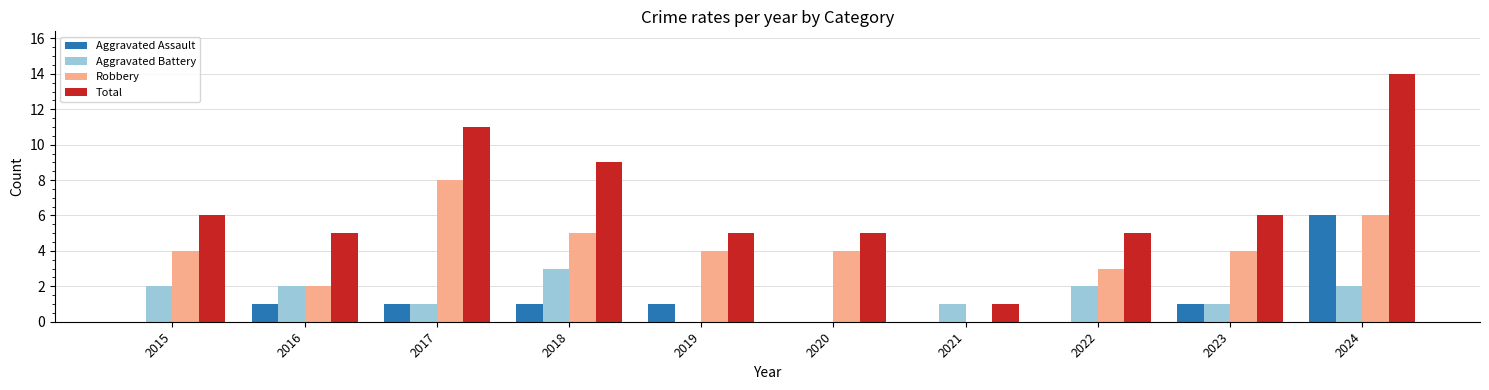

Reading left to right, what are all the values shown in this chart?

Aggravated Assault: 2015=0	2016=1	2017=1	2018=1	2019=1	2020=0	2021=0	2022=0	2023=1	2024=6
Aggravated Battery: 2015=2	2016=2	2017=1	2018=3	2019=0	2020=0	2021=1	2022=2	2023=1	2024=2
Robbery: 2015=4	2016=2	2017=8	2018=5	2019=4	2020=4	2021=0	2022=3	2023=4	2024=6
Total: 2015=6	2016=5	2017=11	2018=9	2019=5	2020=5	2021=1	2022=5	2023=6	2024=14